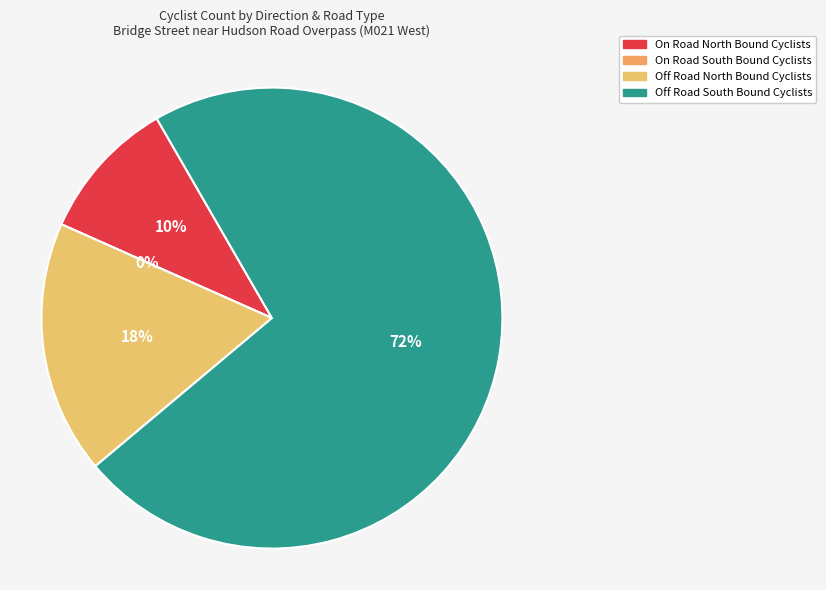

Count the number of slices in the pie.

4